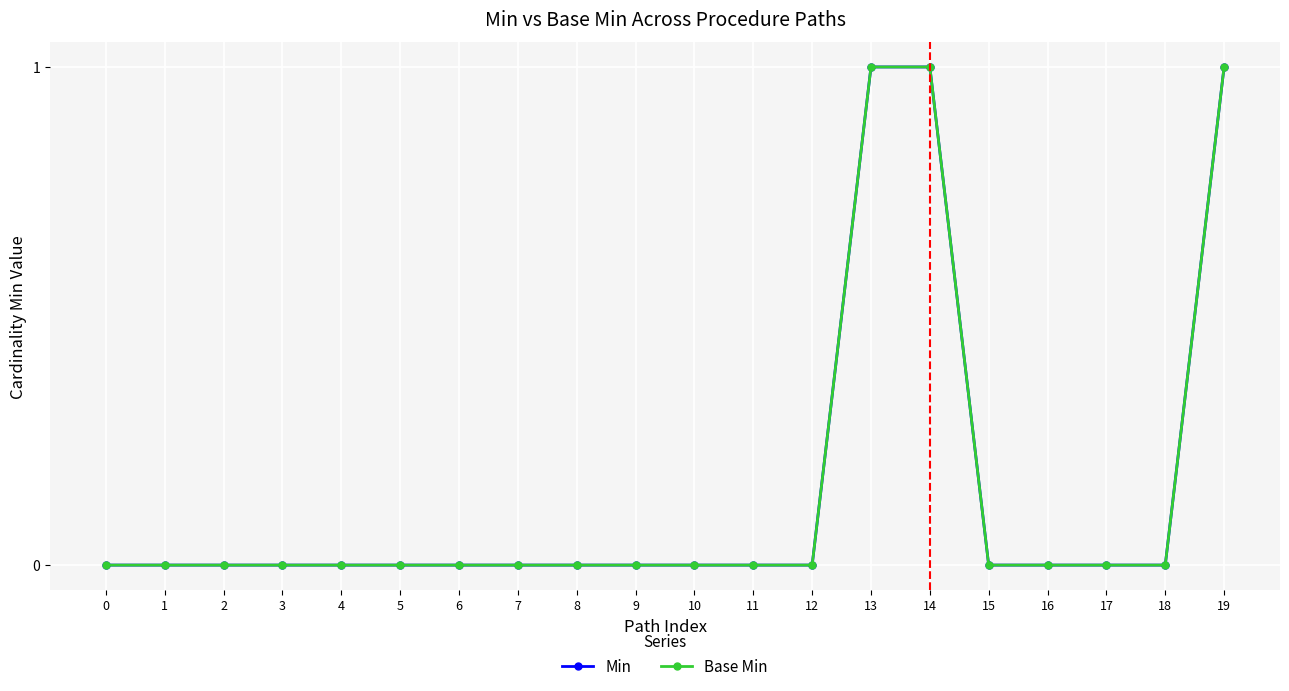

True or false: Min and Base Min cross at least once.

False